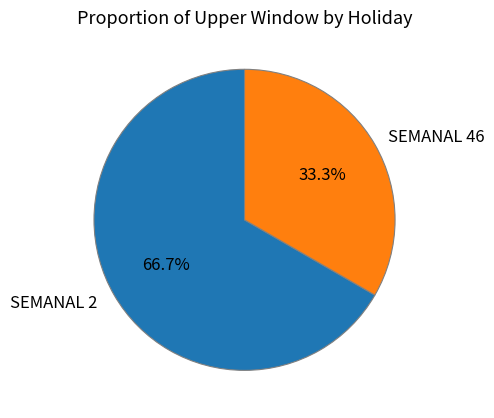

Is the sum of SEMANAL 2 and SEMANAL 46 greater than half?

Yes